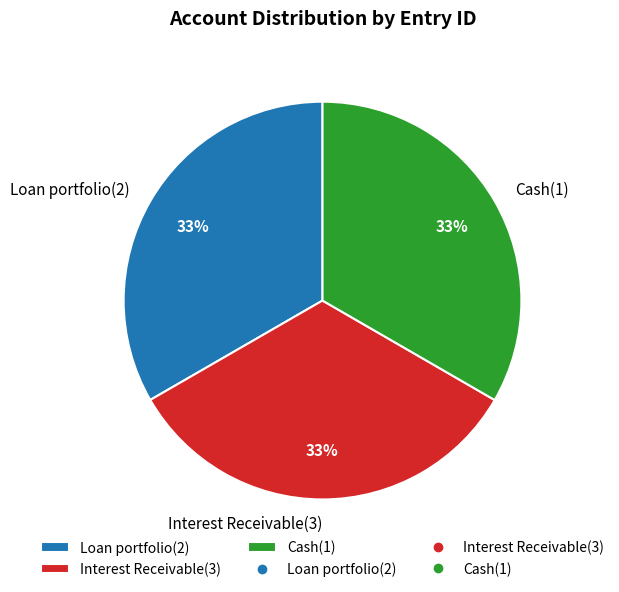

Count the number of slices in the pie.

3